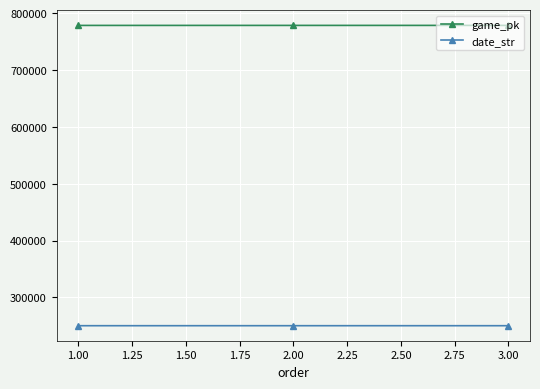

What is the difference between the highest and lowest values at 1.00?

528176